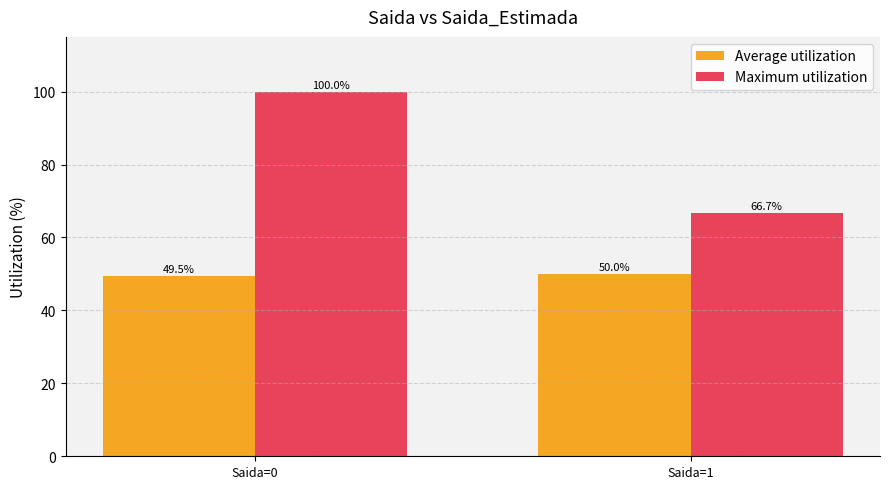

Which label corresponds to the largest value in the chart?

Saida=0